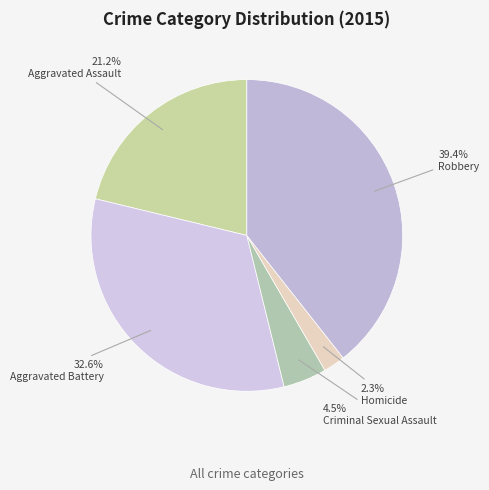

Is there any slice that represents more than half of the pie?

No